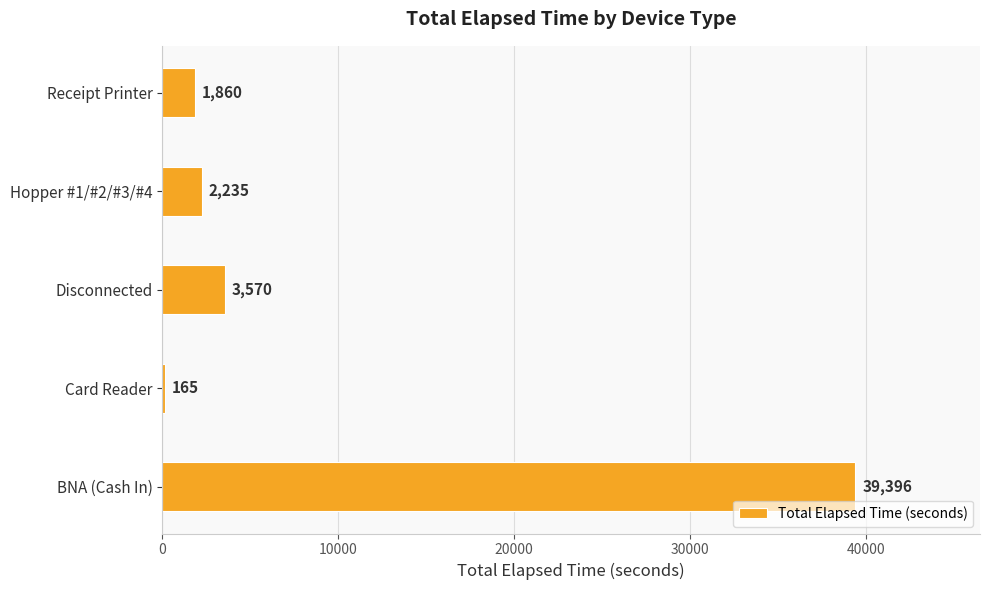

What is the change in value from Disconnected to Receipt Printer?

-1710